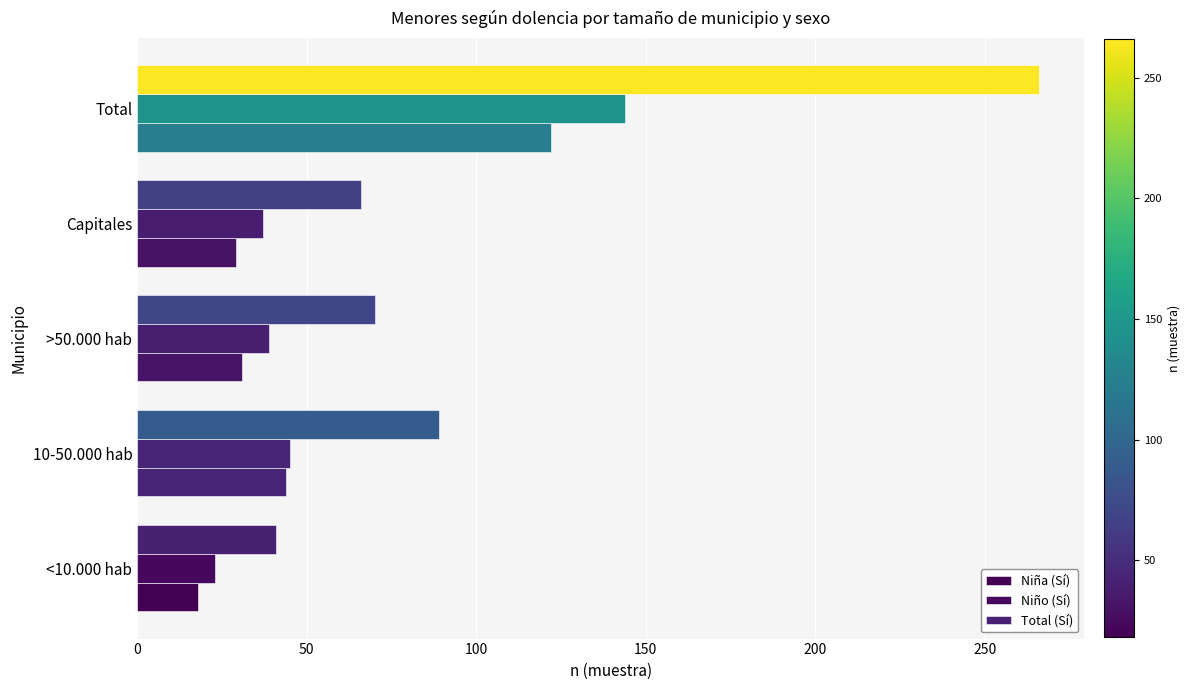

How many data points in Niña (Sí) are less than 31?

2